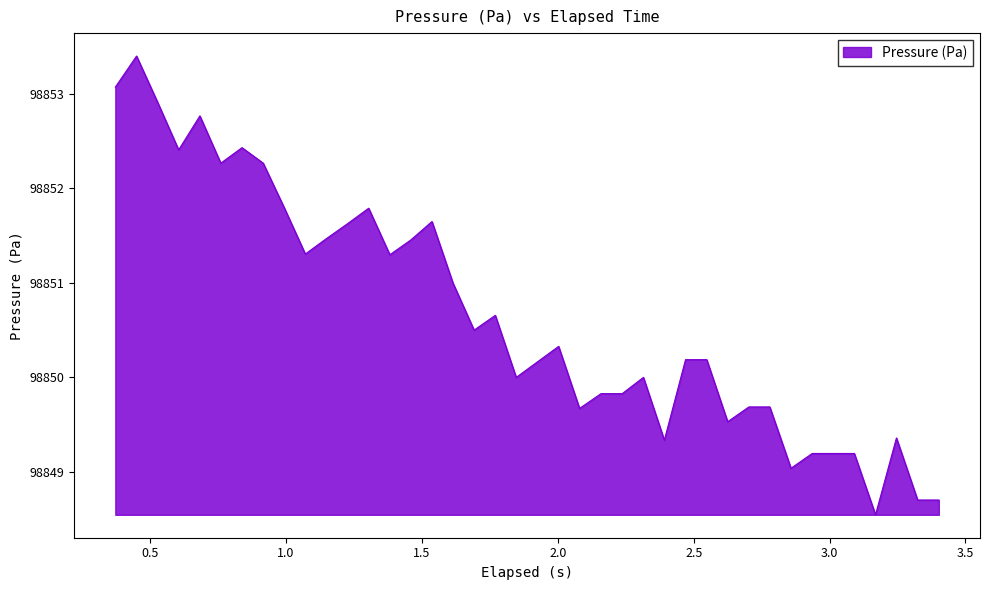

What is the difference between the maximum and minimum values?

4.9